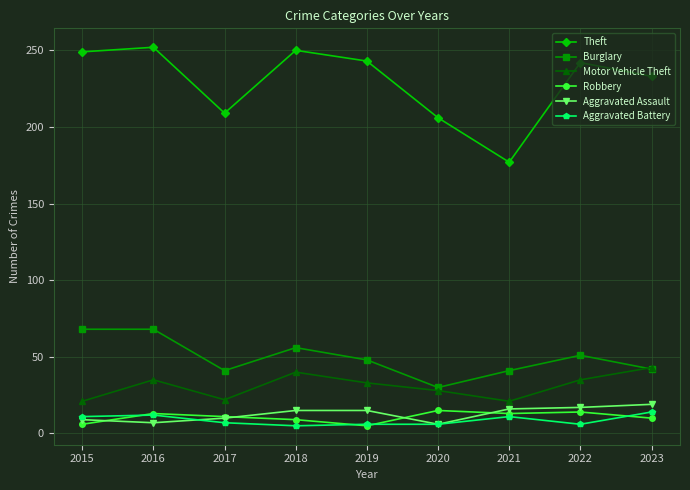

Rank the series at 2018 from lowest to highest value.

Aggravated Battery, Robbery, Aggravated Assault, Motor Vehicle Theft, Burglary, Theft